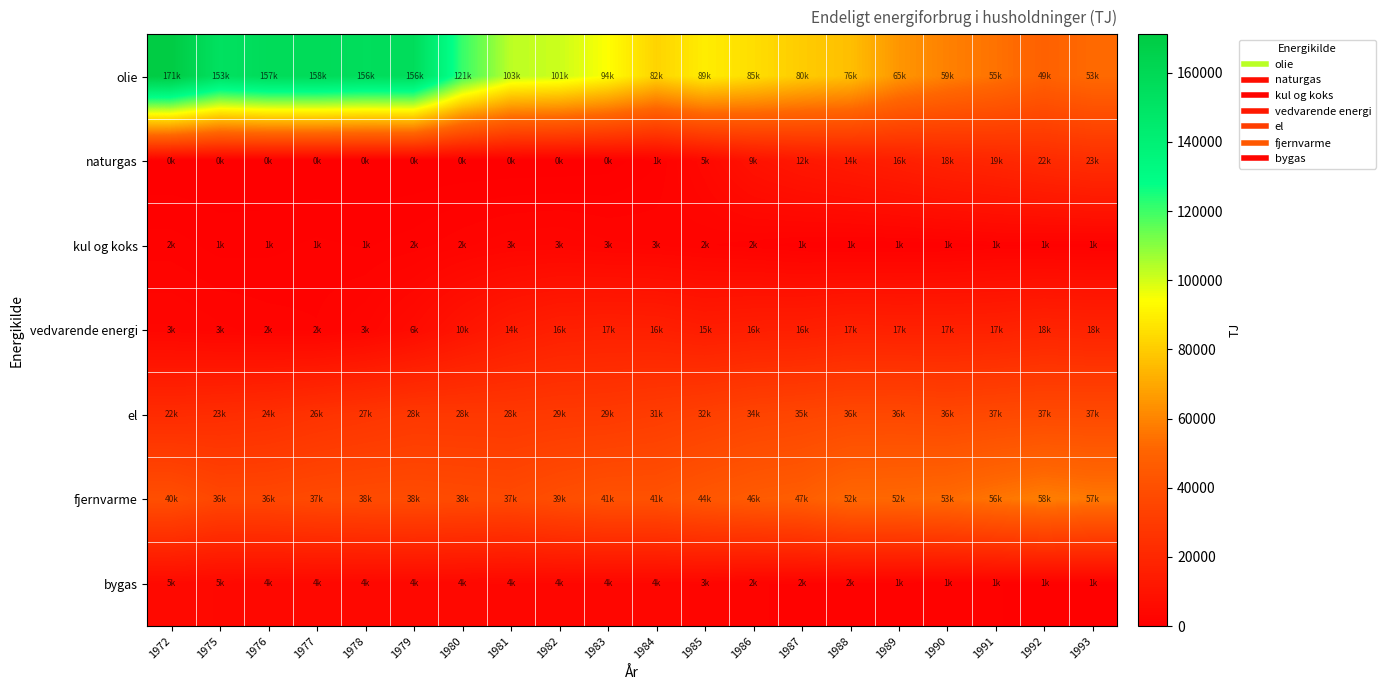

What is the maximum value shown in the chart?

171106.1